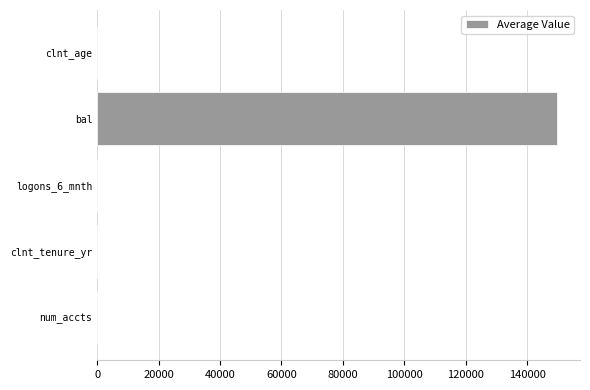

Which has a higher value, bal or logons_6_mnth?

bal